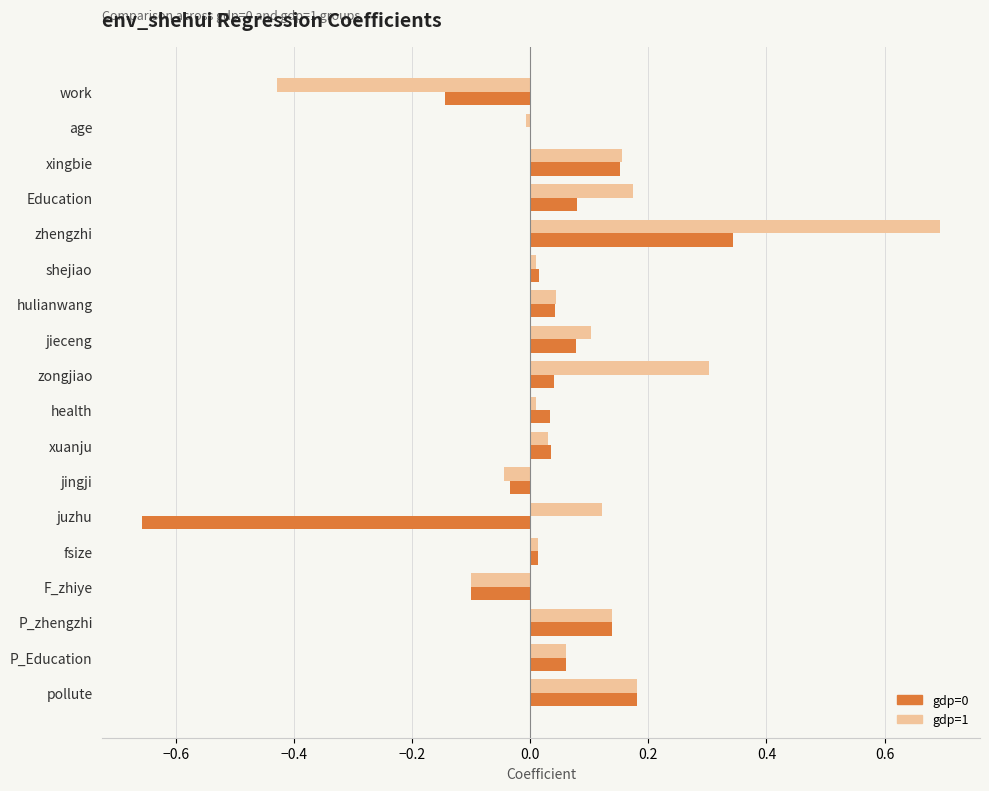

At which category is the sum across all series the highest?

zhengzhi